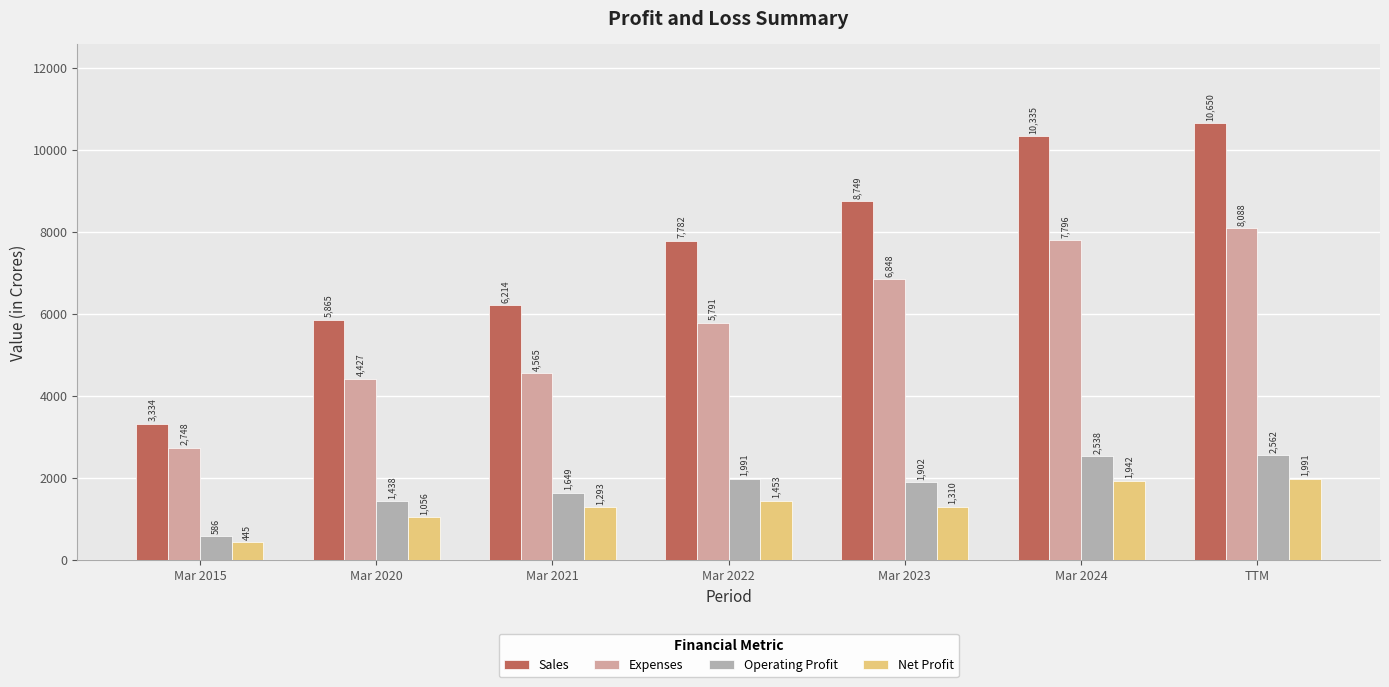

How many values in the Sales series are below 7782?

3